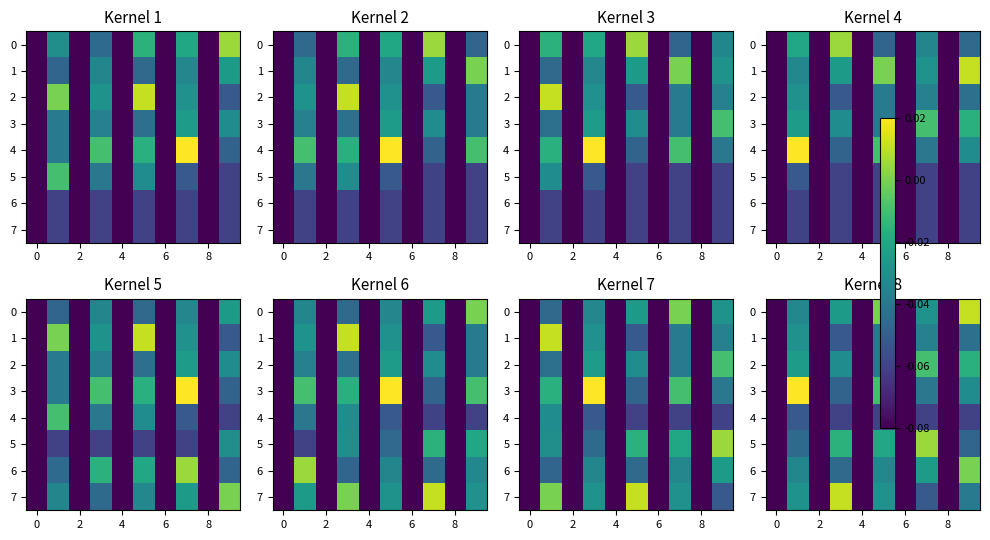

What is the sum of all 4 values?

-0.7